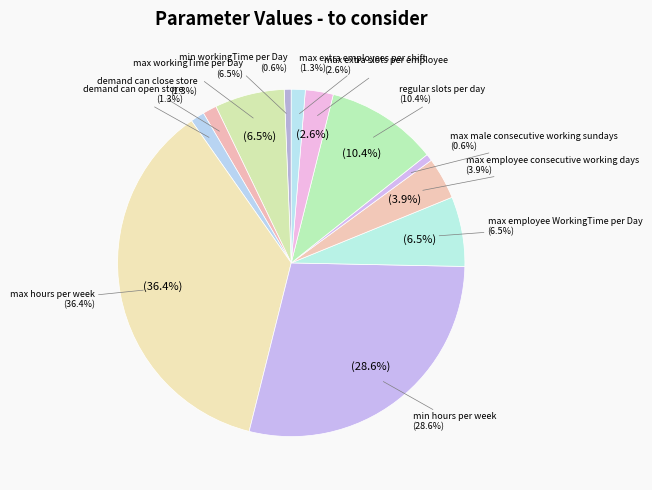

Which has a higher value, demand_can_close_store or demand_can_open_store?

demand_can_close_store